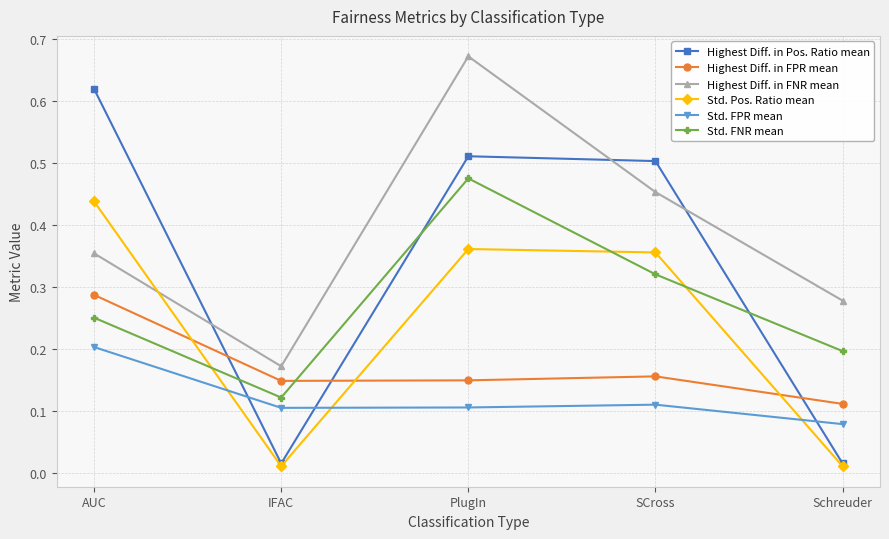

What are all the series names shown in the legend?

Highest Diff. in Pos. Ratio mean, Highest Diff. in FPR mean, Highest Diff. in FNR mean, Std. Pos. Ratio mean, Std. FPR mean, Std. FNR mean